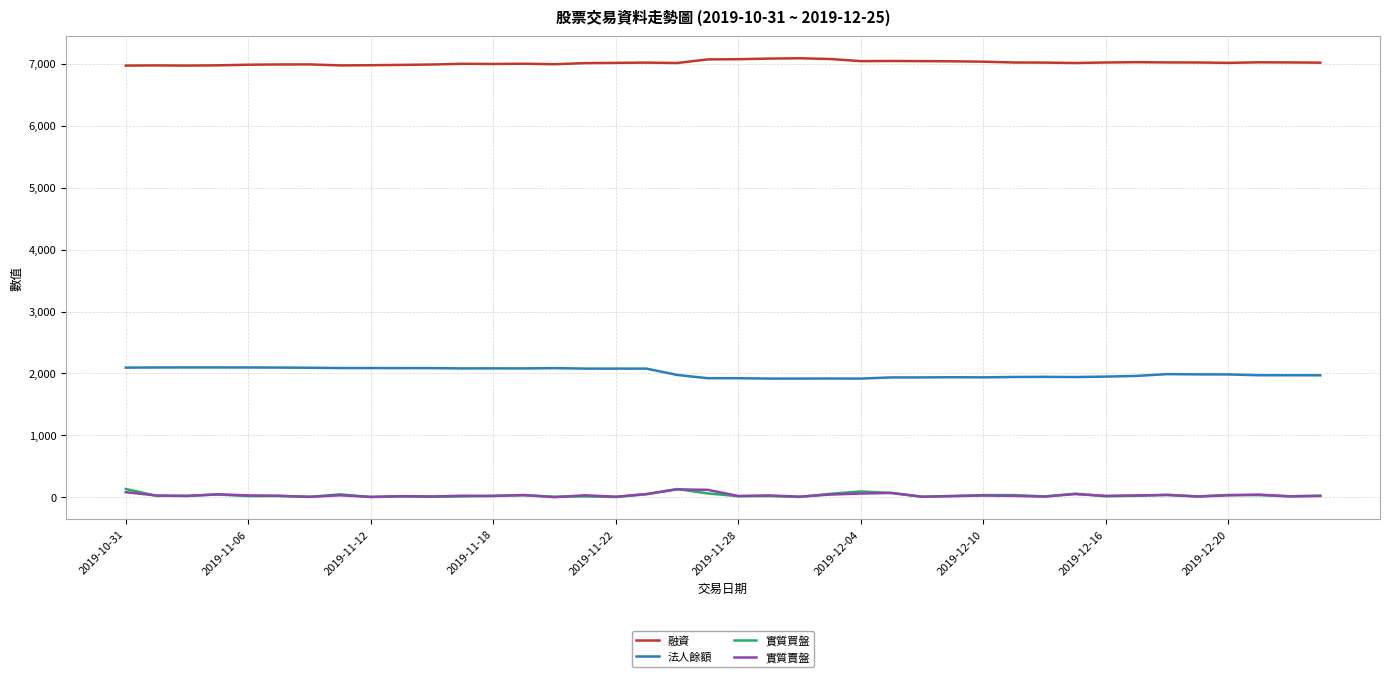

True or false: 融資 and 法人餘額 intersect in this chart.

False